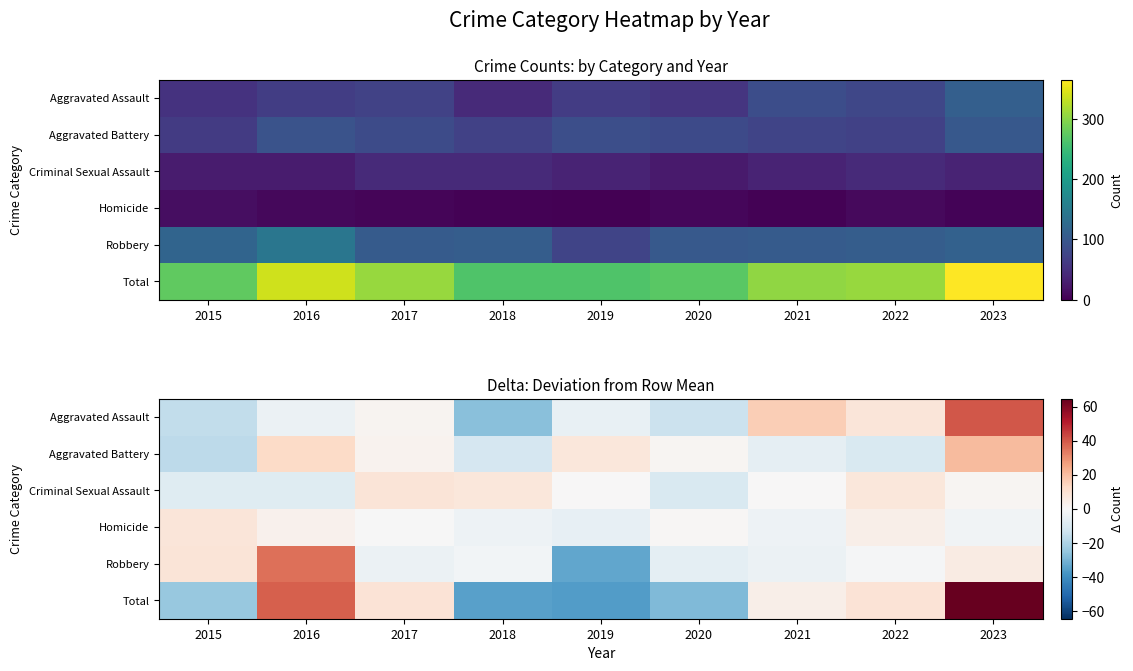

The Total series shows 5.7 at 2021. True or false?

False